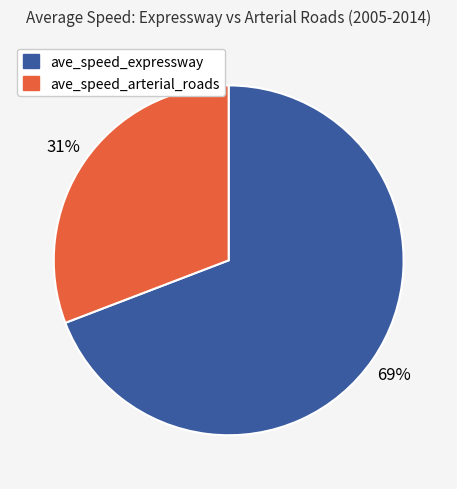

True or false: ave_speed_expressway accounts for 69% of the total.

True